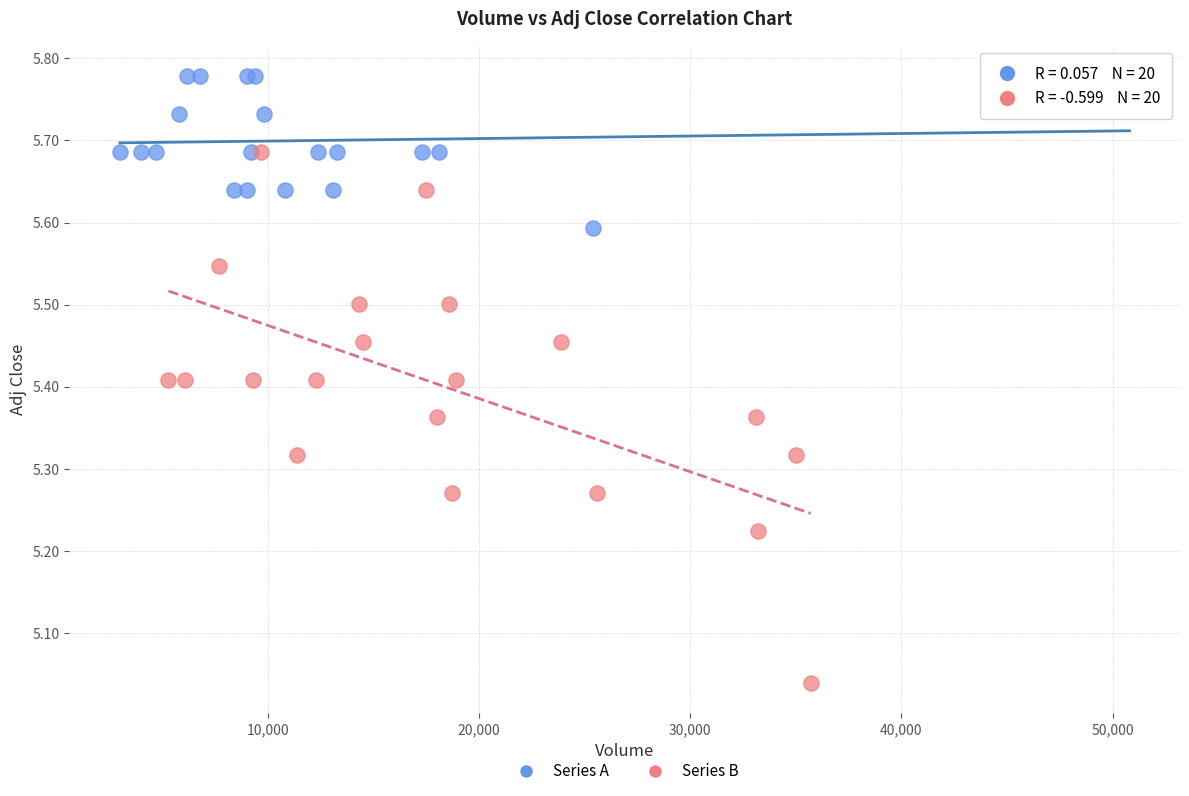

Which series contains the lowest Y value?

Series B